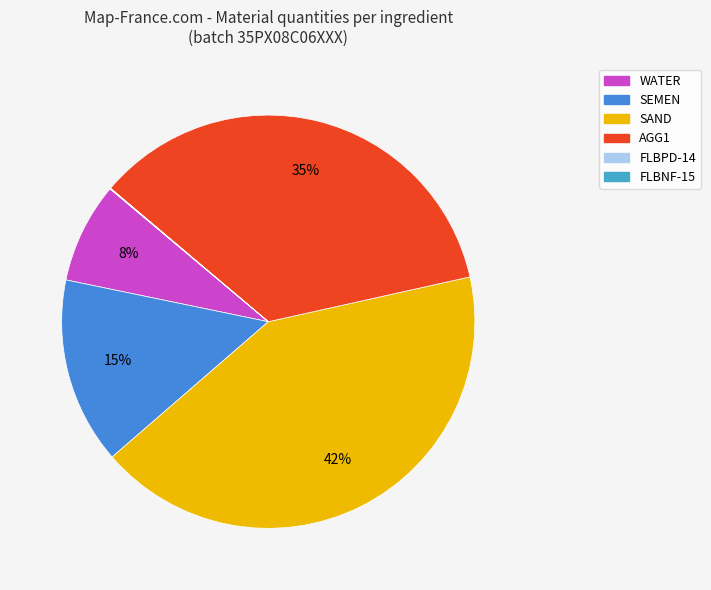

How many segments does this pie chart have?

6